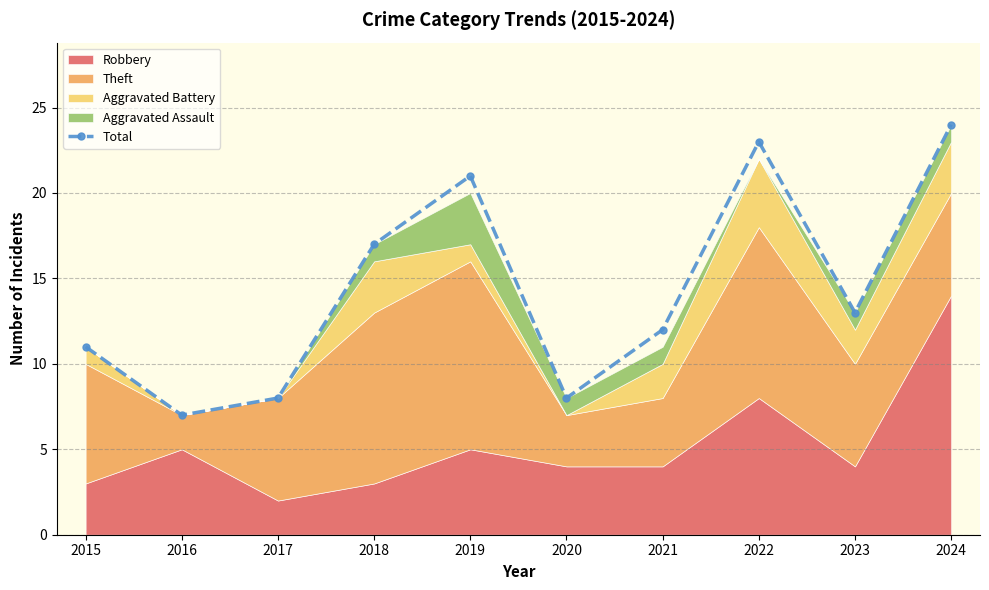

True or false: the data shows 4 at 2017.

False